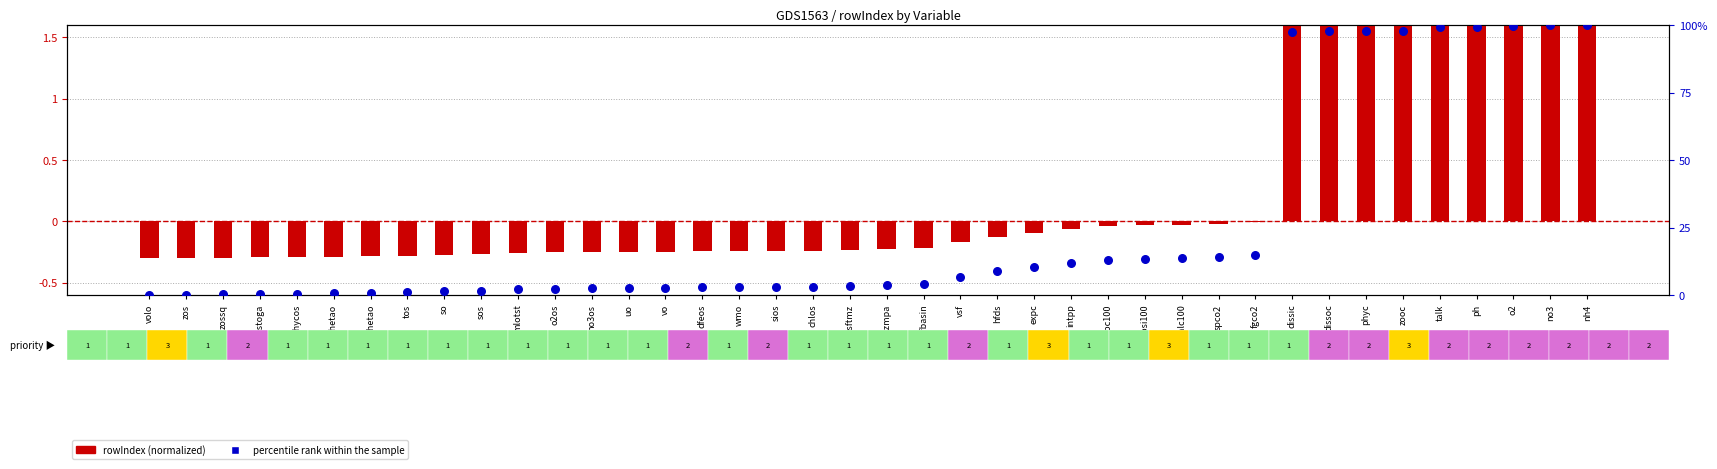

What is the total value across all series at epsi100?

13.4